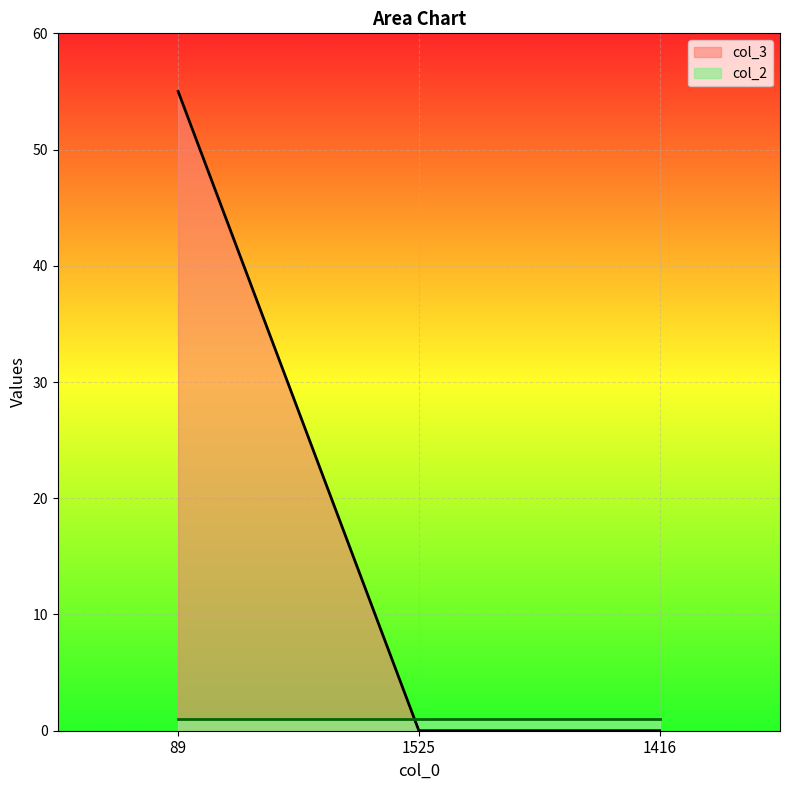

List the labels in order of value, smallest first.

1525, 1416, 89